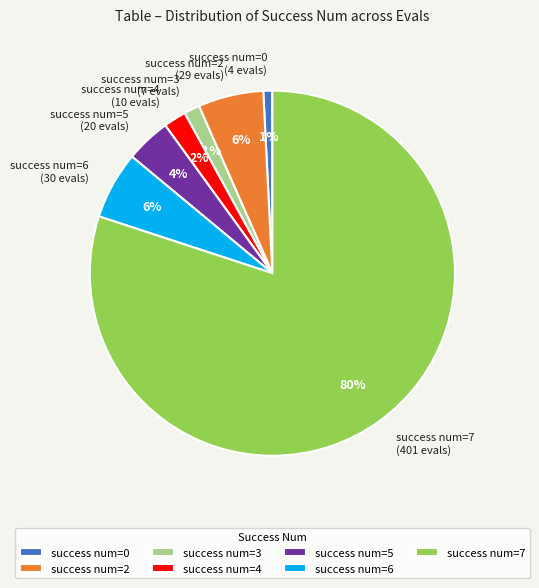

To the nearest percent, what percentage of the pie is success num=7 (401 evals)?

80%